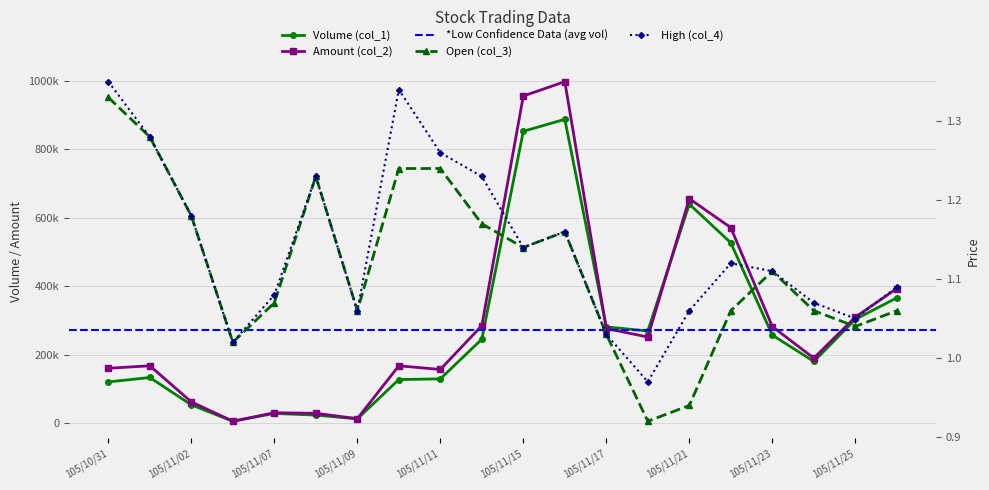

Rank the series by their maximum value, from highest to lowest.

Amount (col_2), Volume (col_1), High (col_4), Open (col_3)